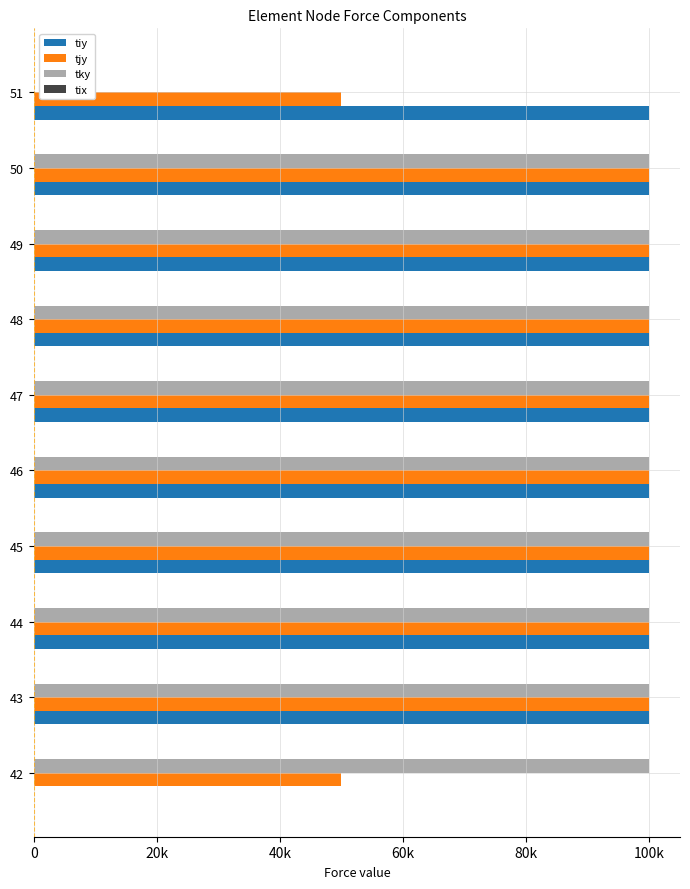

What is the average value of the tjy series?

90000.0